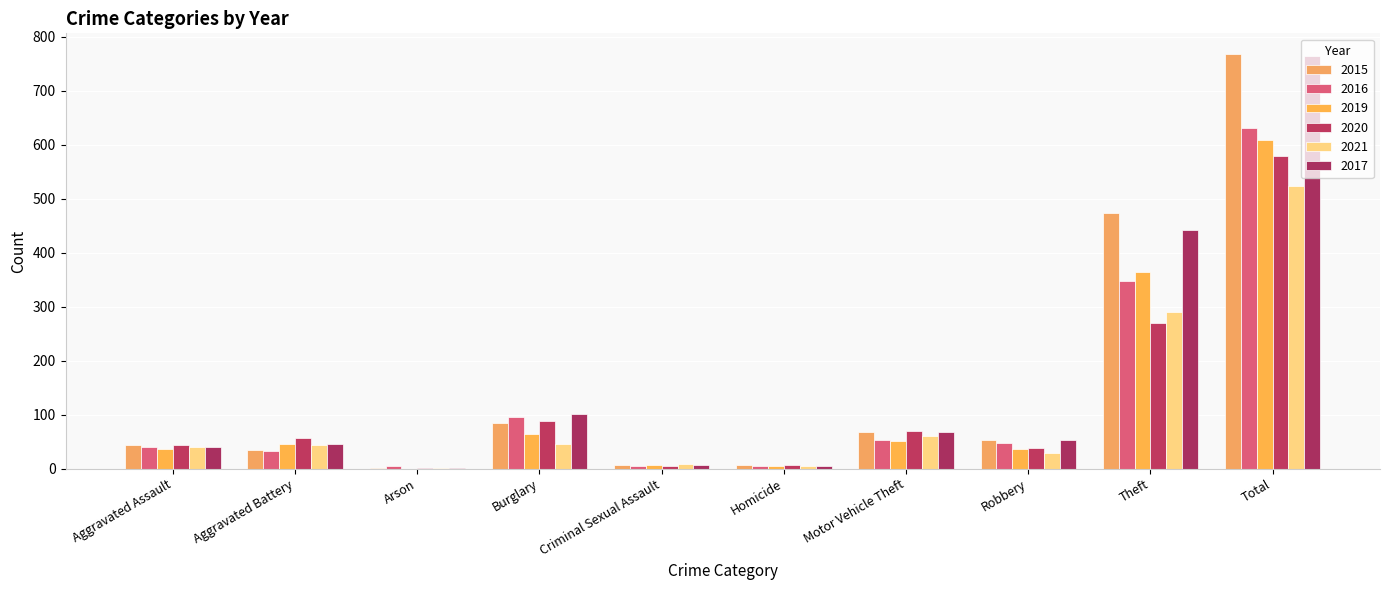

What is the label of the 4th bar from the left?

Burglary